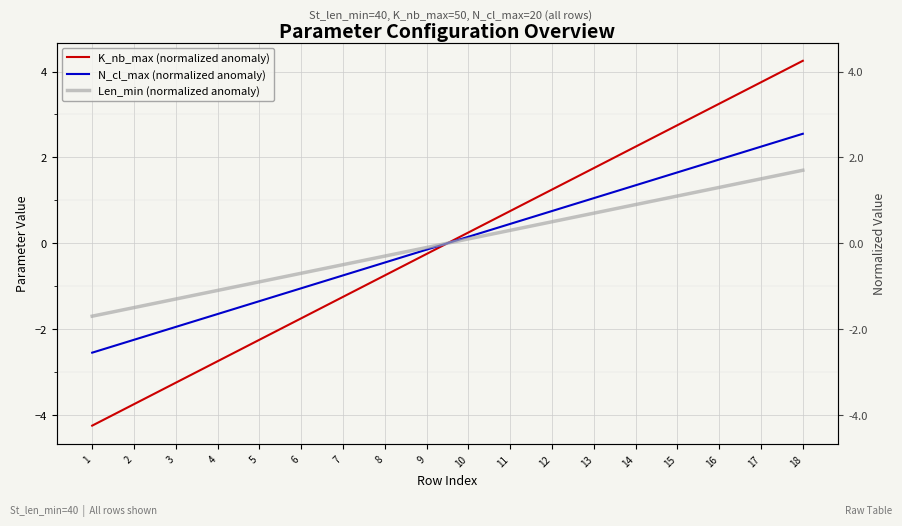

Rank the categories by N_cl_max (normalized anomaly) value from highest to lowest.

18, 17, 16, 15, 14, 13, 12, 11, 10, 9, 8, 7, 6, 5, 4, 3, 2, 1